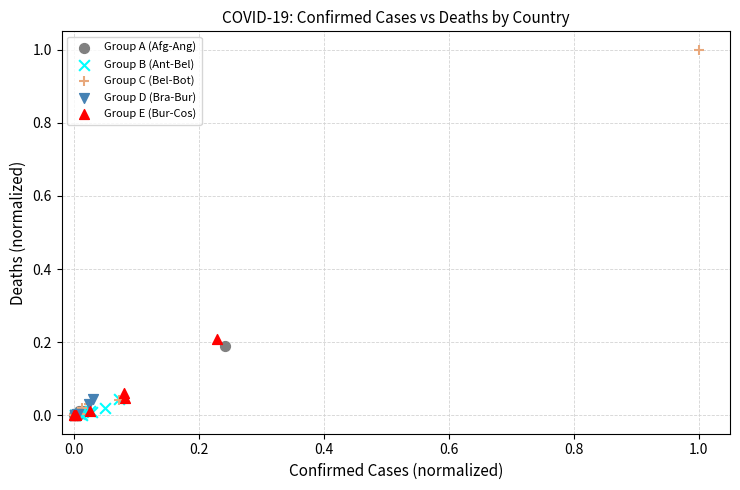

Which series has the widest spread of Y values?

Group C (Bel-Bot)